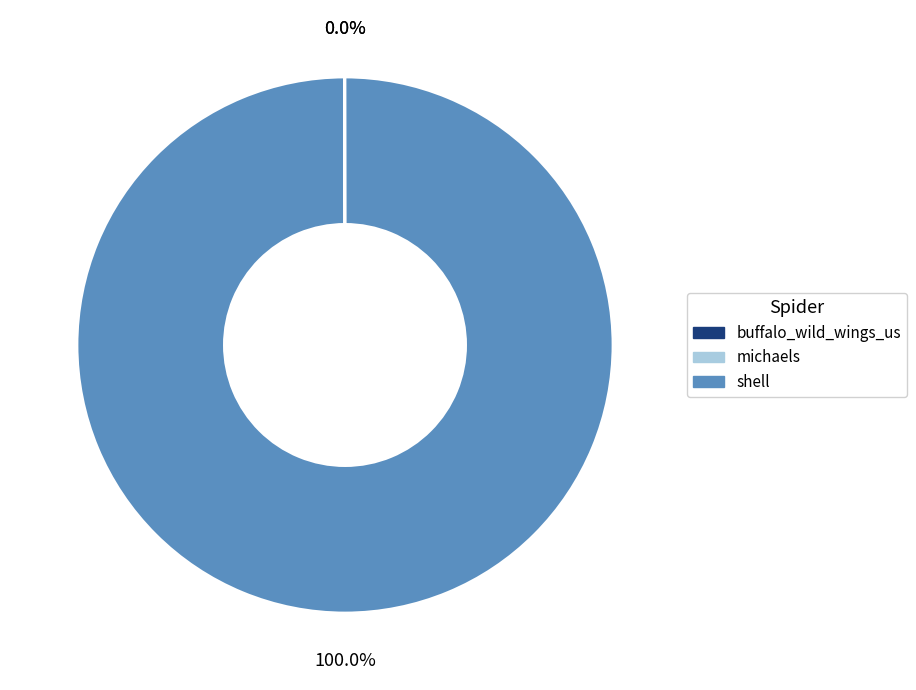

Which category has the biggest portion of the pie?

shell